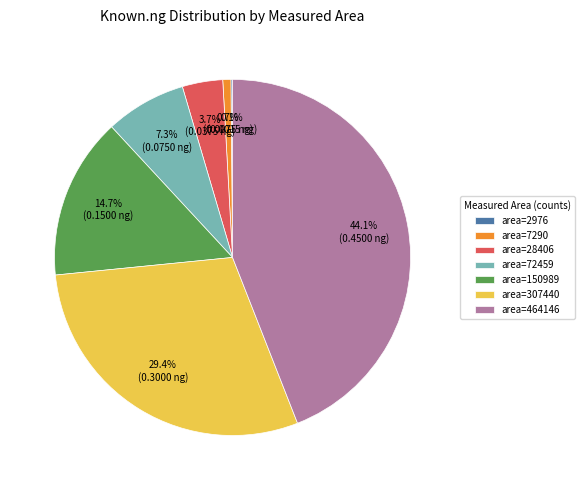

Does area=7290 account for over 50% of the chart?

No